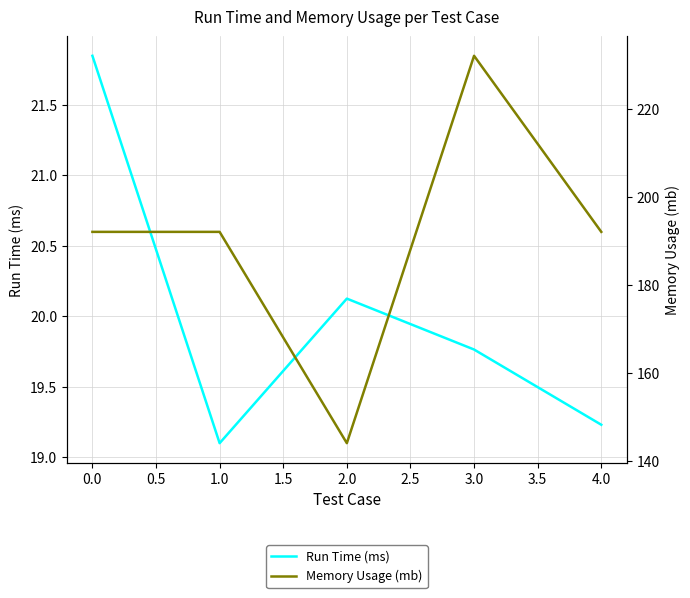

True or false: Run Time (ms) has a value of 11.0 at 2.0.

False